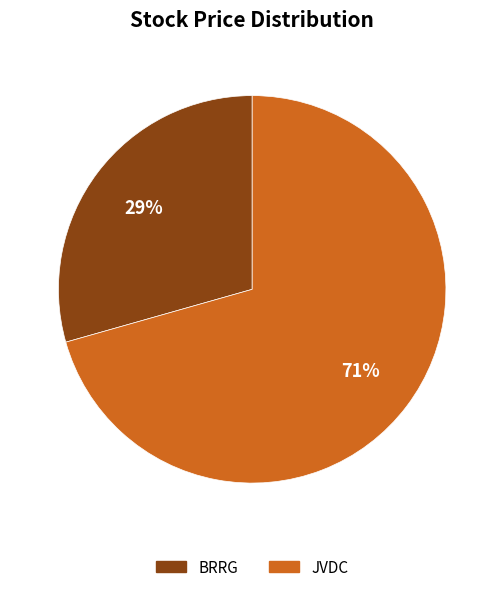

Do JVDC and BRRG together represent more than half of the pie?

Yes